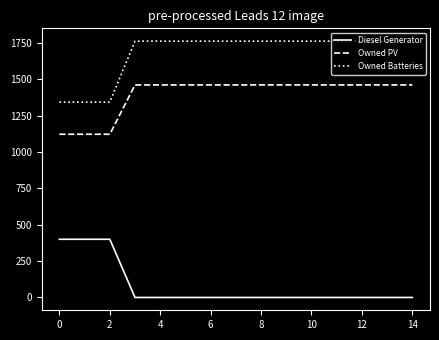

Rank the series by their maximum value, from highest to lowest.

Owned Batteries, Owned PV, Diesel Generator